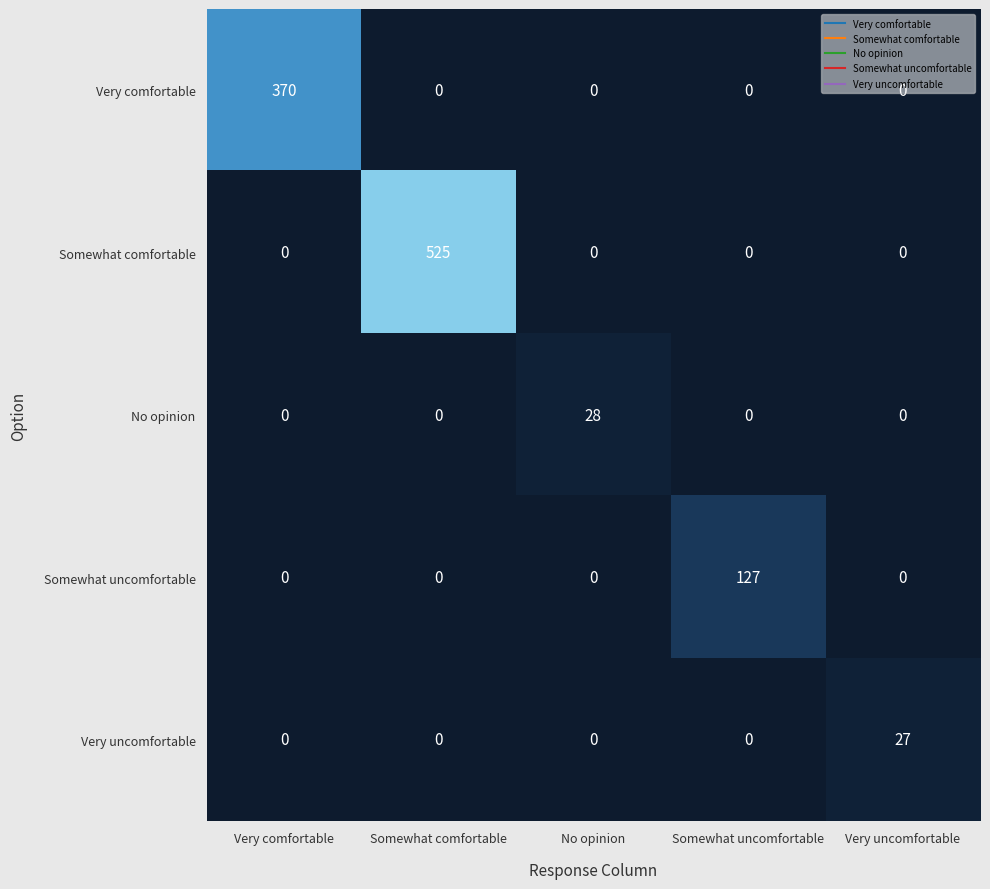

List the series in order of their peak value, highest first.

Somewhat comfortable, Very comfortable, Somewhat uncomfortable, No opinion, Very uncomfortable